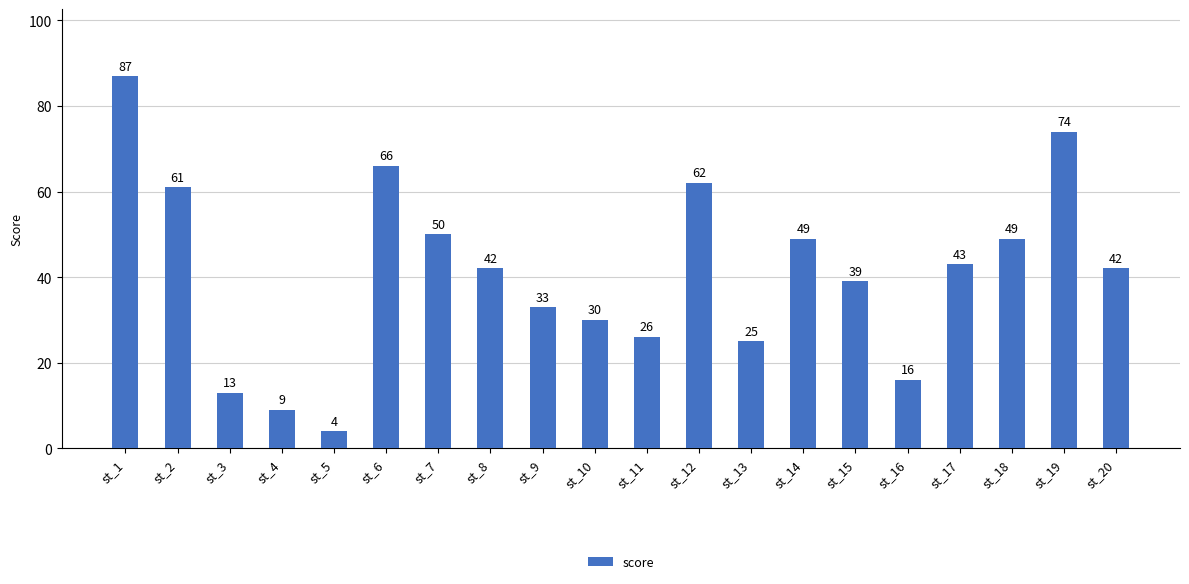

Is it true that the value at st_15 is 39?

True